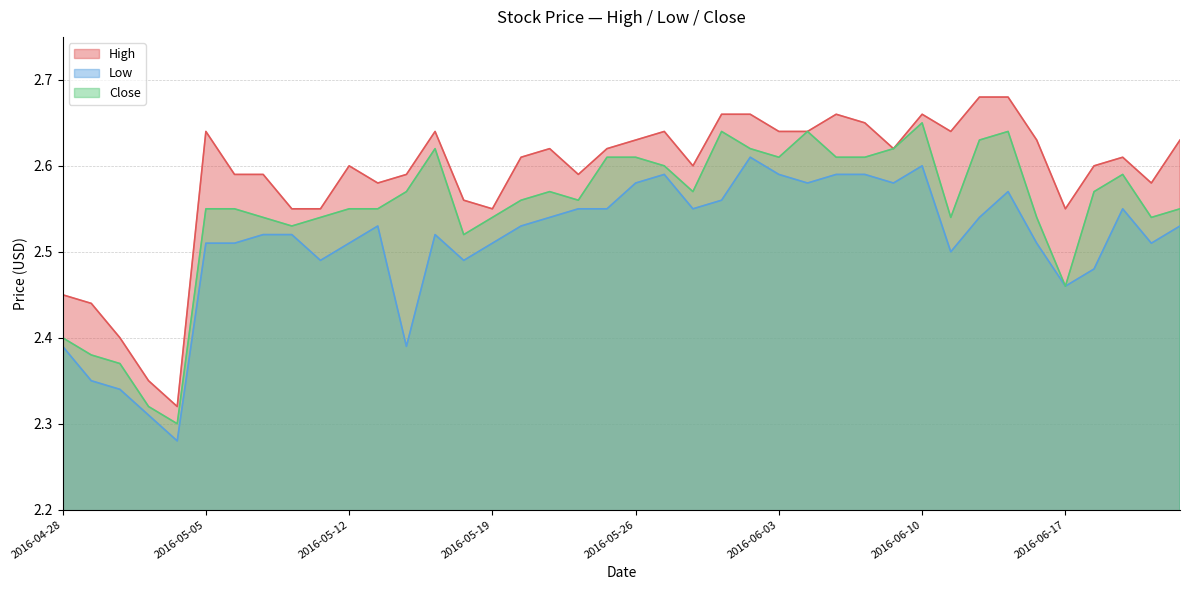

Count the Close values in the range 2 to 3.

40